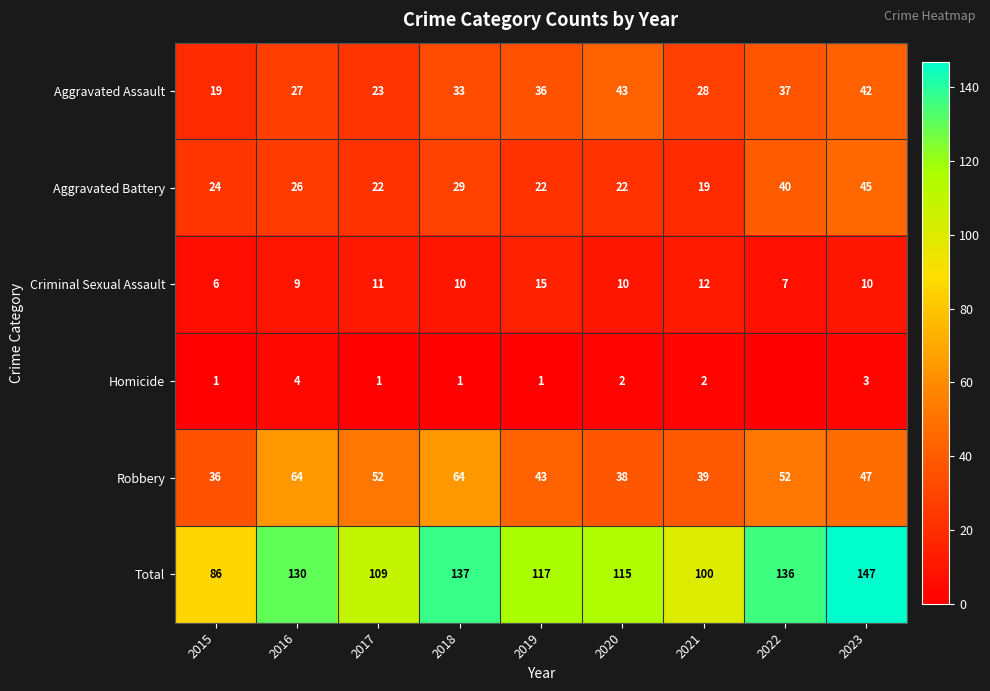

Which has a higher value, 2022 or 2021?

2022